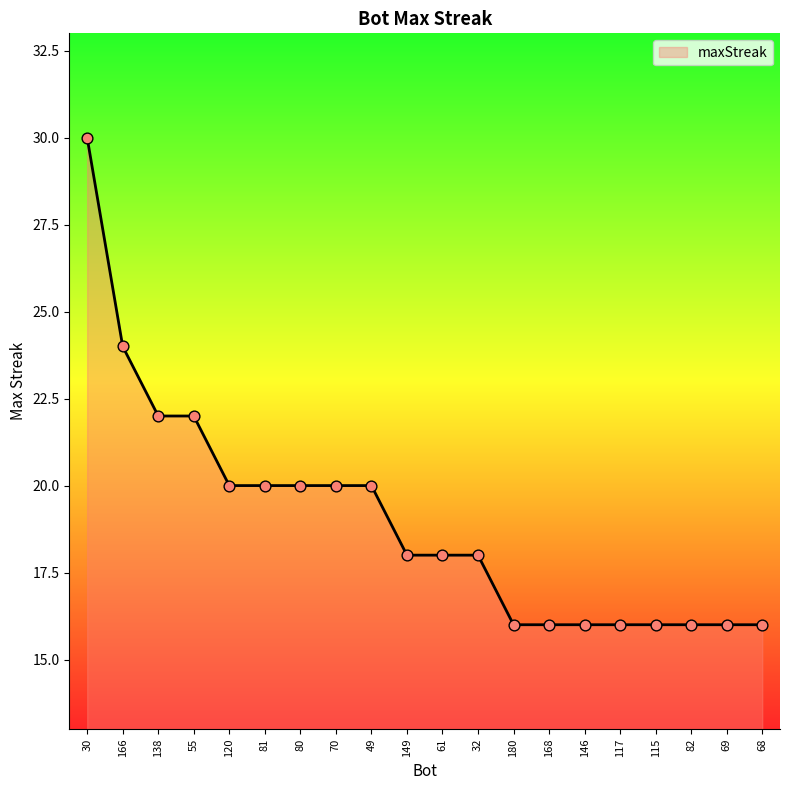

What is the change in value from 81 to 115?

-4